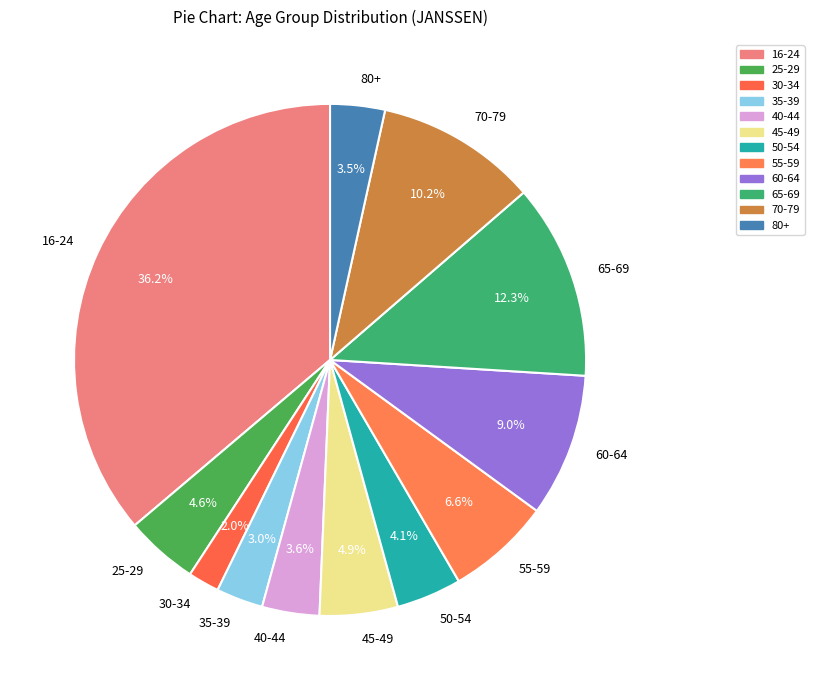

To the nearest percent, what is the average slice percentage?

8%